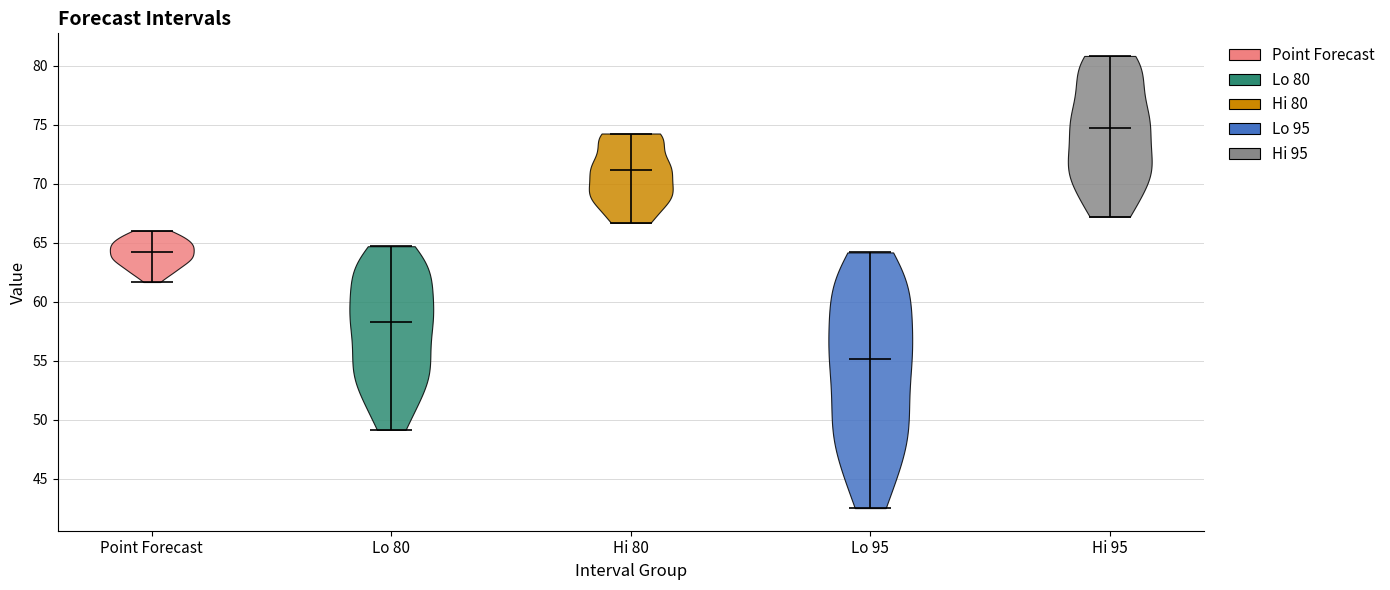

Reading left to right, read every violin against the y-axis: where its median line is, and the lowest and highest points it reaches. The values are not printed on the chart, so give them approximately, as read against the axis.

Point Forecast: median line 64.0, lowest point 61.5, highest point 66.0
Lo 80: median line 58.5, lowest point 49.0, highest point 64.5
Hi 80: median line 71.0, lowest point 66.5, highest point 74.5
Lo 95: median line 55.0, lowest point 42.5, highest point 64.0
Hi 95: median line 75.0, lowest point 67.0, highest point 81.0